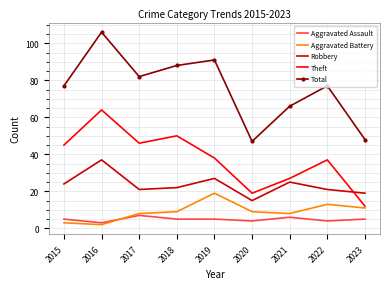

Reading left to right, what are all the values shown in this chart?

Aggravated Assault: 2015=5	2016=3	2017=7	2018=5	2019=5	2020=4	2021=6	2022=4	2023=5
Aggravated Battery: 2015=3	2016=2	2017=8	2018=9	2019=19	2020=9	2021=8	2022=13	2023=11
Robbery: 2015=24	2016=37	2017=21	2018=22	2019=27	2020=15	2021=25	2022=21	2023=19
Theft: 2015=45	2016=64	2017=46	2018=50	2019=38	2020=19	2021=27	2022=37	2023=12
Total: 2015=77	2016=106	2017=82	2018=88	2019=91	2020=47	2021=66	2022=77	2023=48